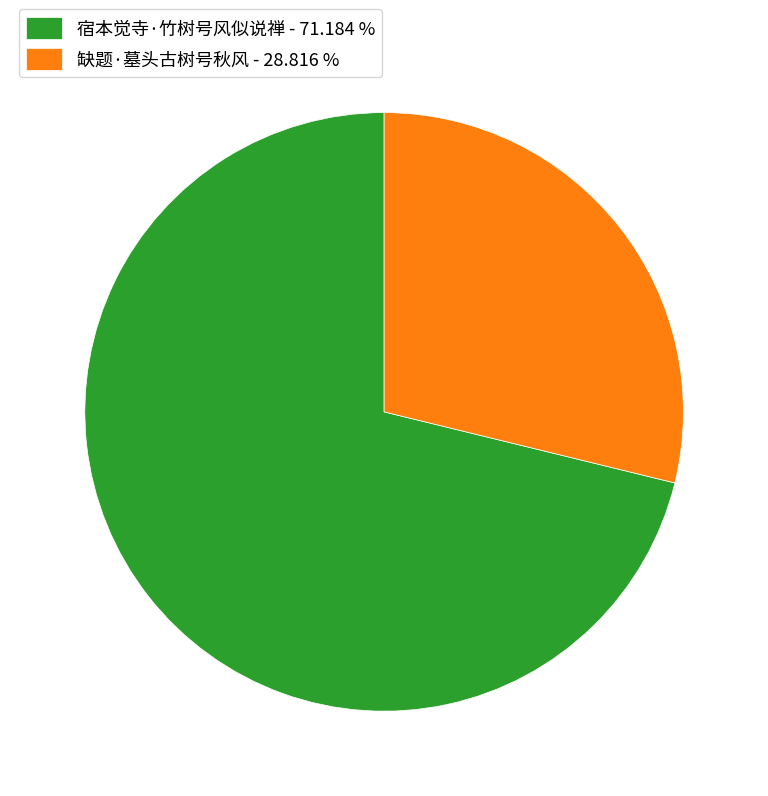

How many slices are in this pie chart?

2